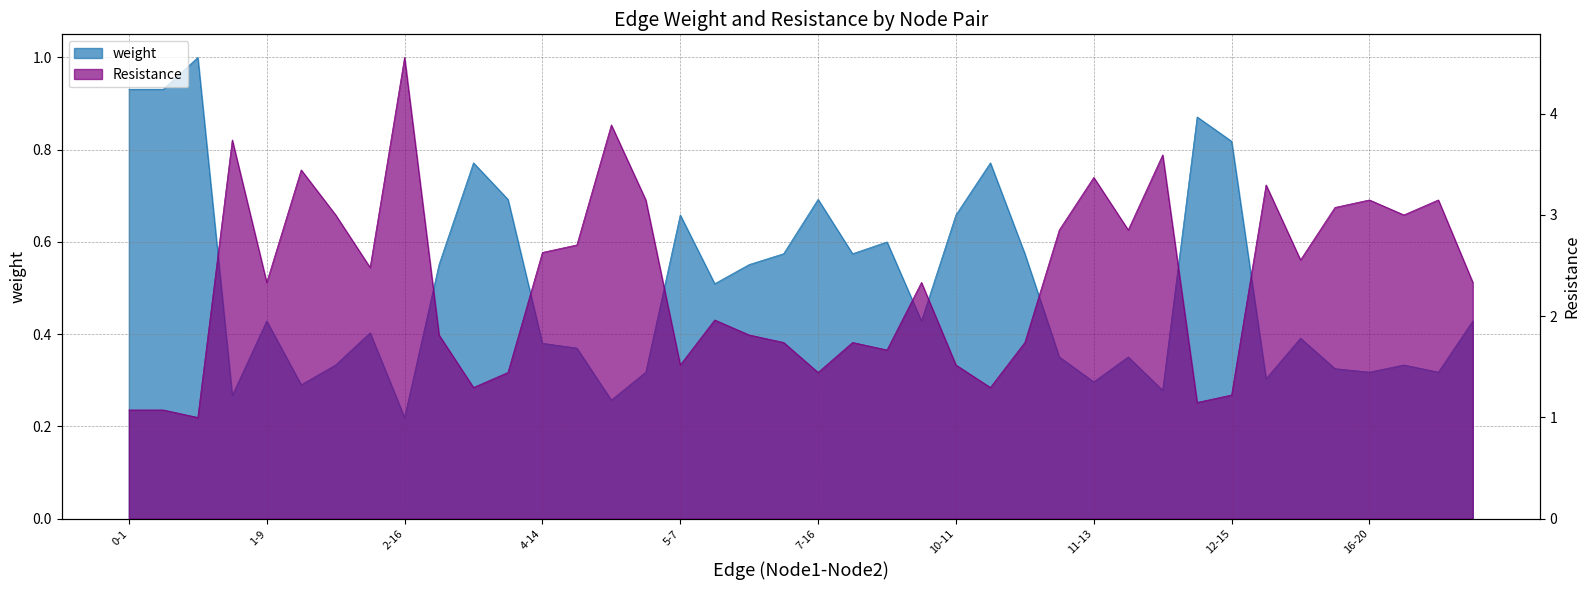

List the series in order of their peak value, lowest first.

weight, Resistance